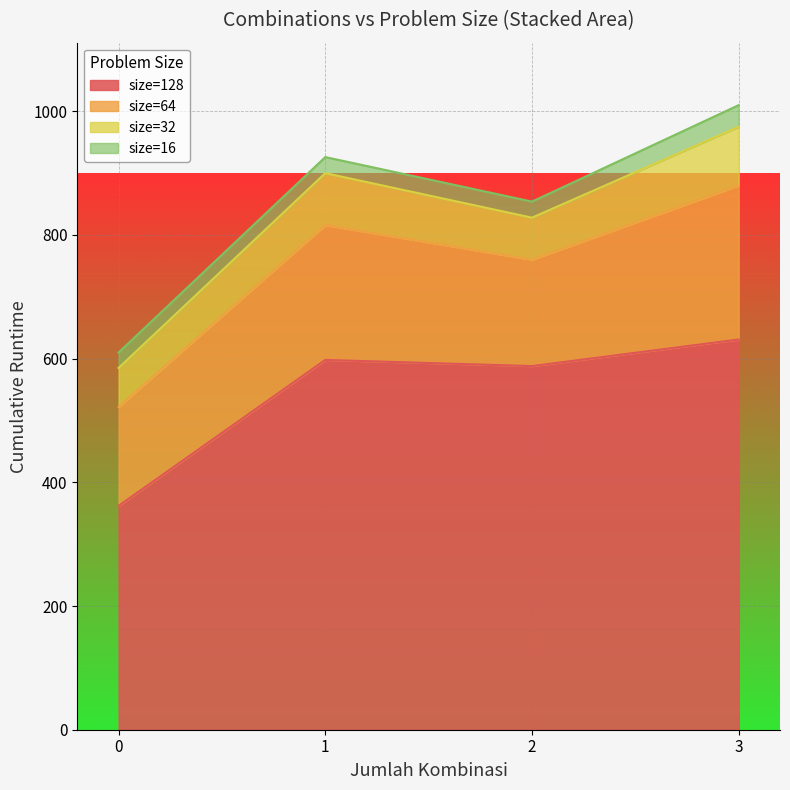

How many lines are shown in the chart?

4